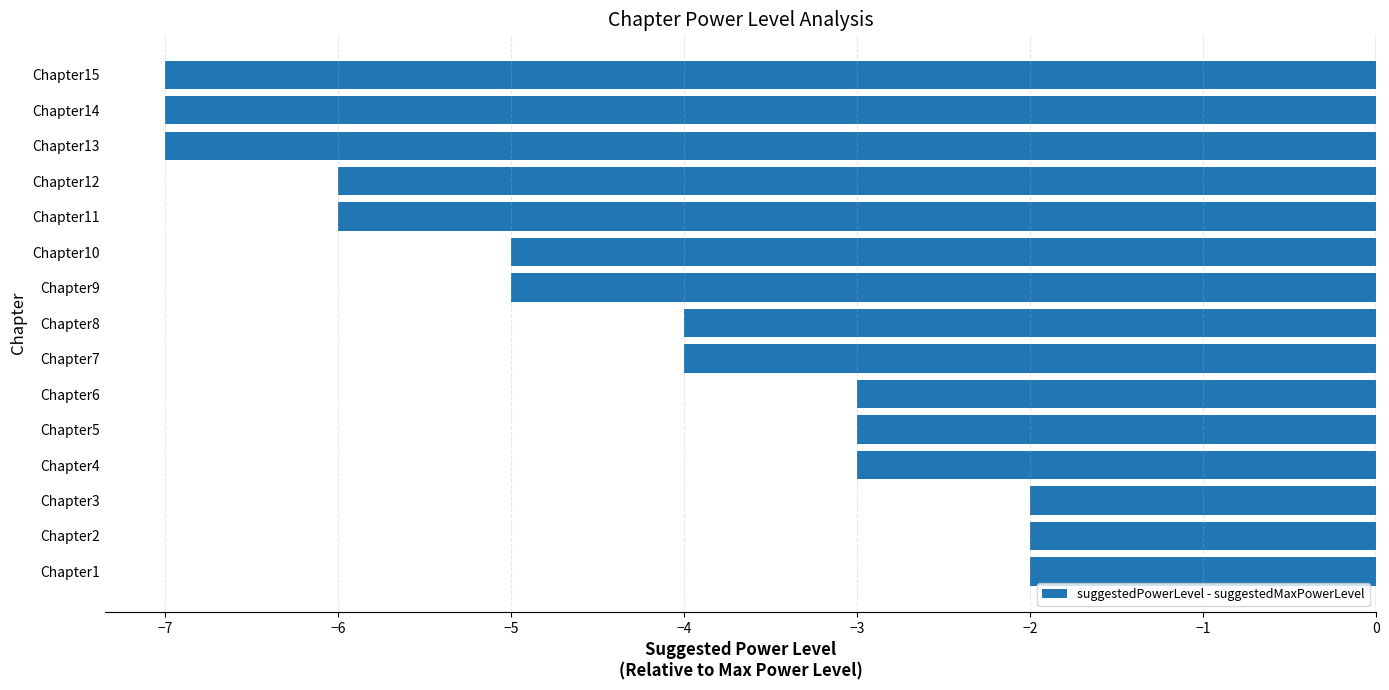

What is the minimum value shown in the chart?

-7